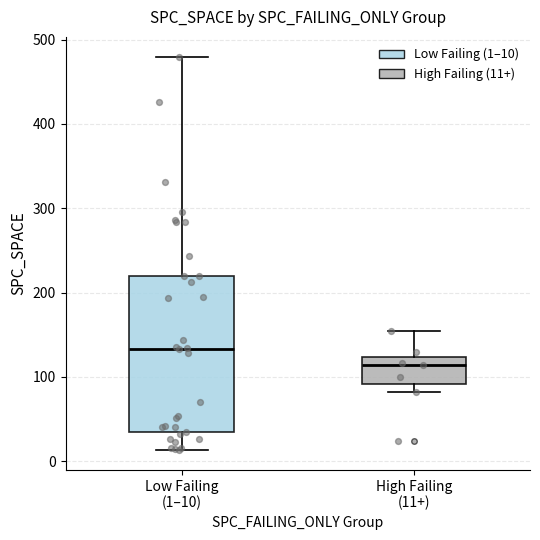

Reading left to right, read every box against the y-axis: the position of its median line, the range the box covers, and the ends of its whiskers. The values are not printed on the chart, so give them approximately, as read against the axis.

Low Failing (1–10): median 130, box 40 to 220, whiskers 10 to 480
High Failing (11+): median 110, box 90 to 120, whiskers 80 to 150